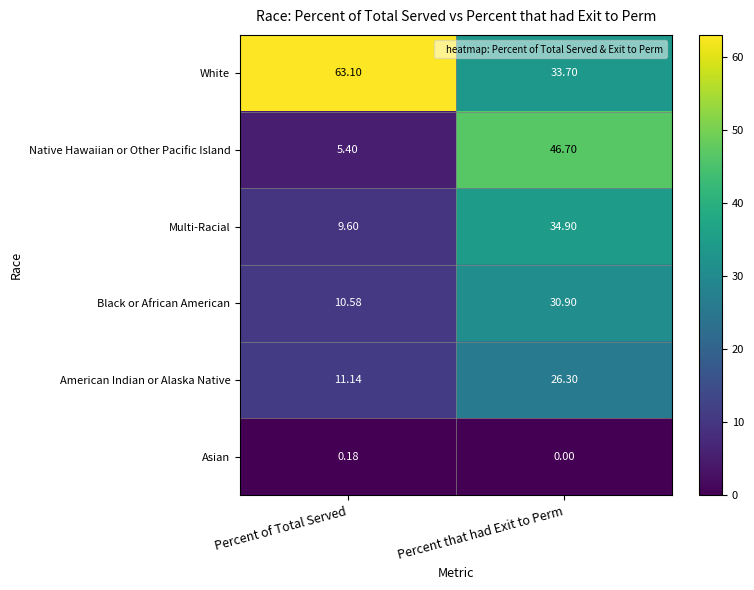

At Percent of Total Served, list the series in order from smallest to largest.

Asian, Native Hawaiian or Other Pacific Island, Multi-Racial, Black or African American, American Indian or Alaska Native, White